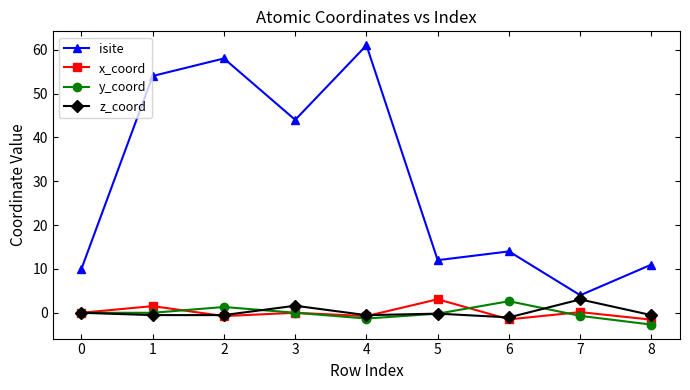

Which category has the lowest value in the y_coord series?

8